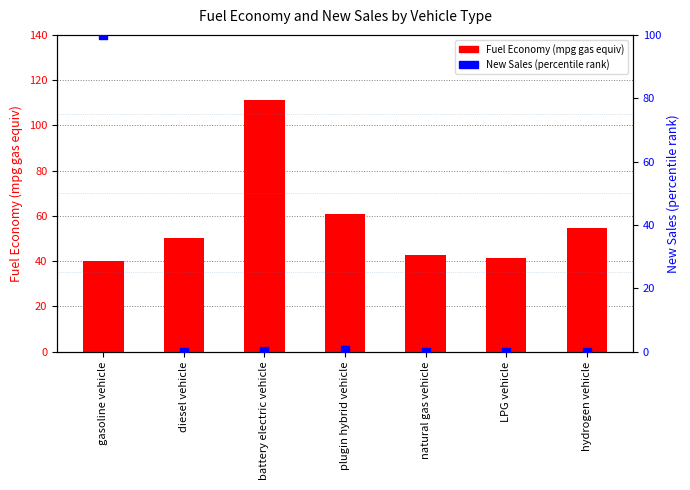

Which series contains the lowest Y value?

New Sales (percentile rank)